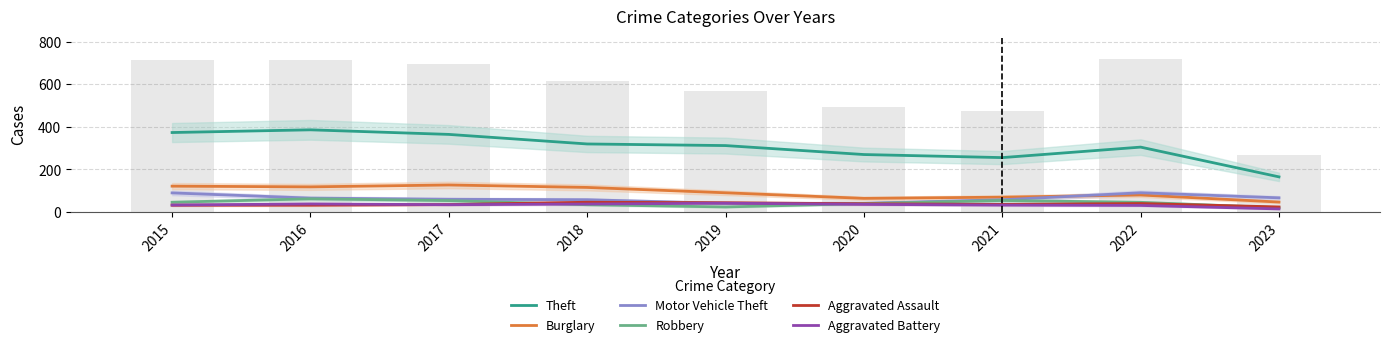

At which label does Burglary reach its minimum?

2023